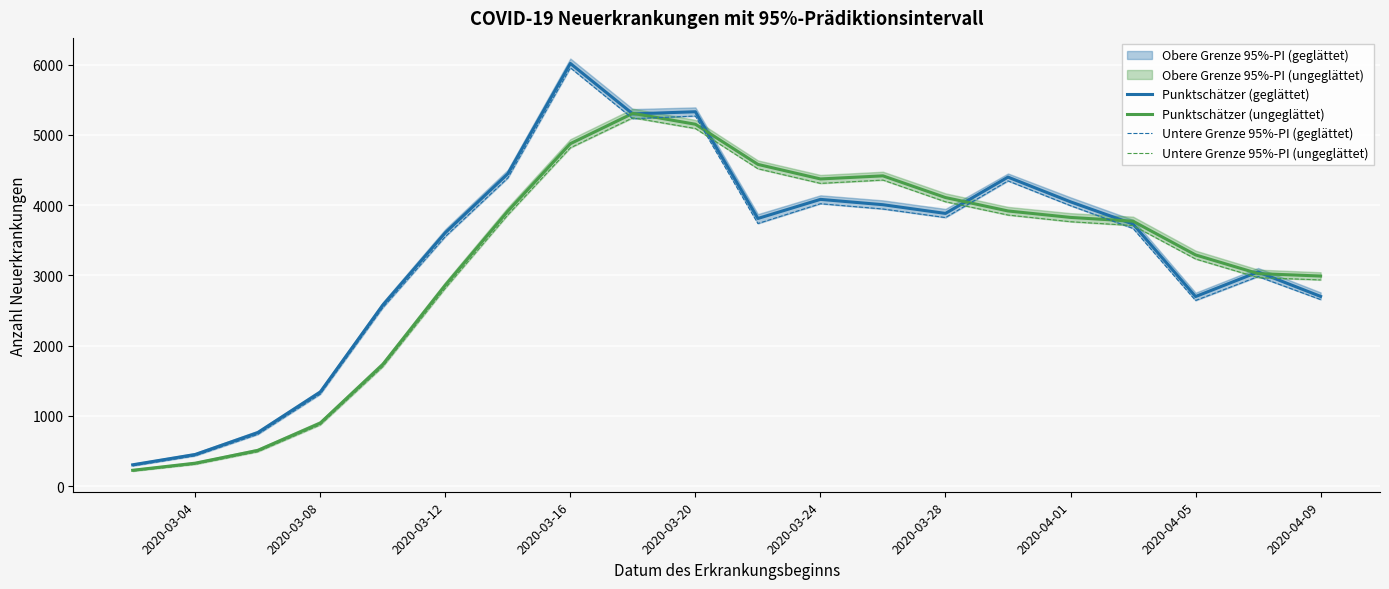

The value of Punktschätzer (ungeglättet) at 2020-04-05 is 3292. True or false?

True